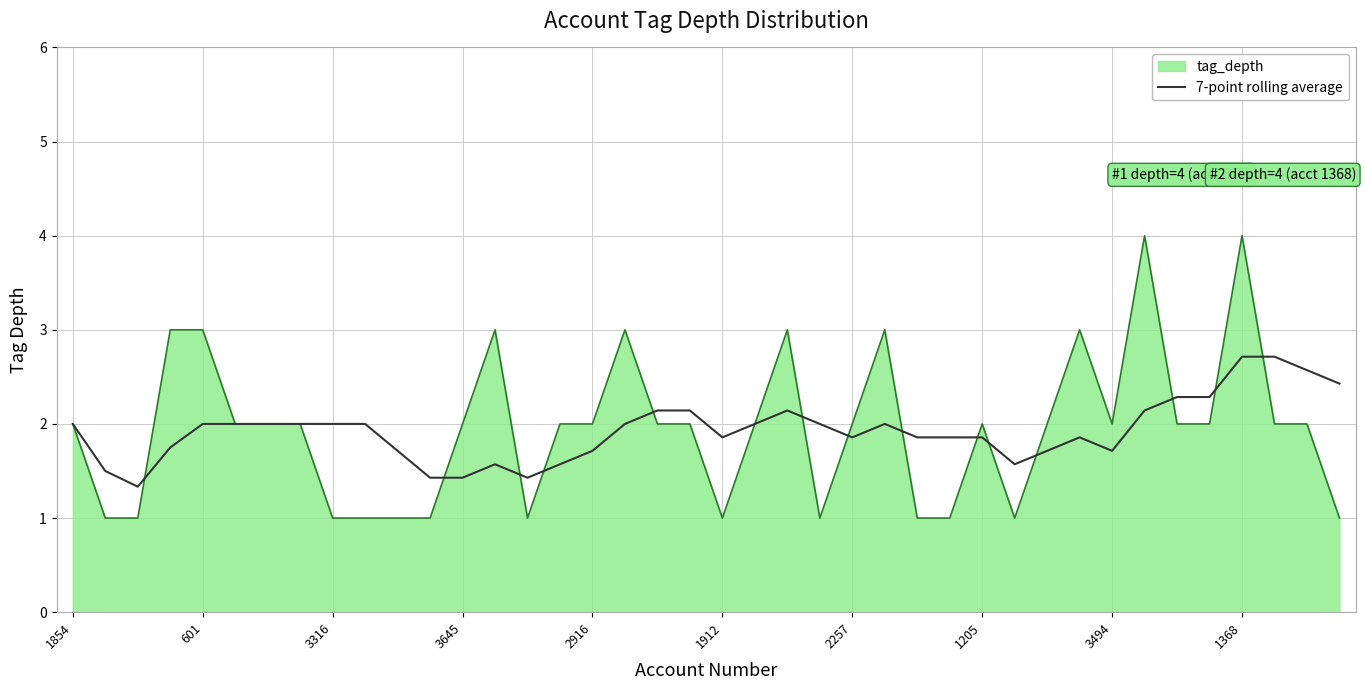

Which series has the largest range (max minus min)?

tag_depth